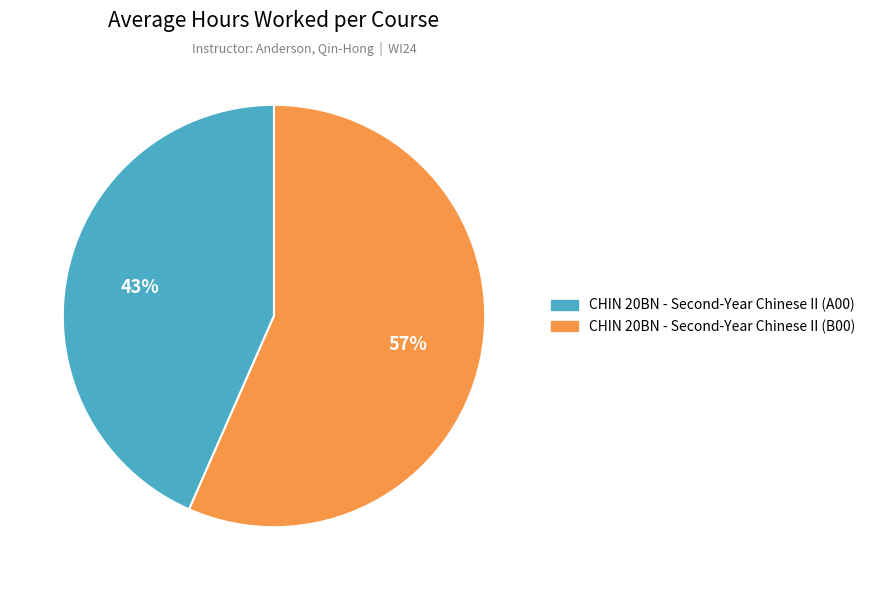

What is the largest slice in the pie chart?

CHIN 20BN - Second-Year Chinese II (B00)